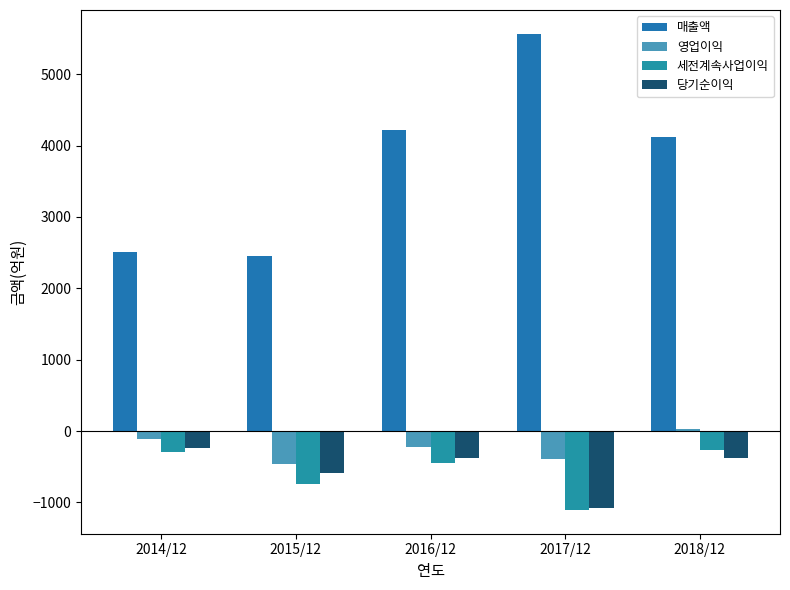

Is the value of 영업이익 at 2016/12 greater than the value of 매출액 at 2014/12?

No